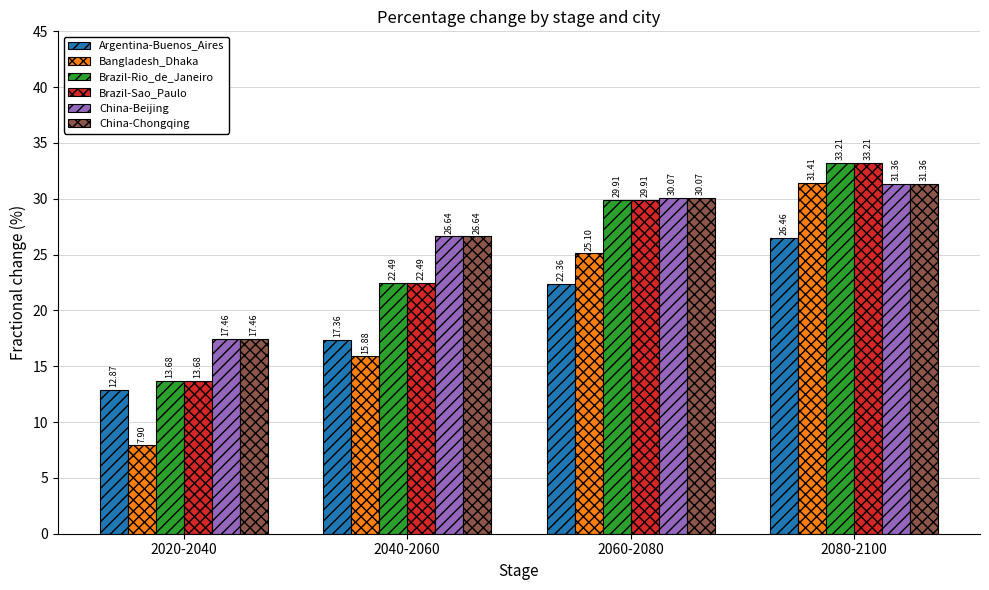

Rank the categories by China-Beijing value from lowest to highest.

2020-2040, 2040-2060, 2060-2080, 2080-2100